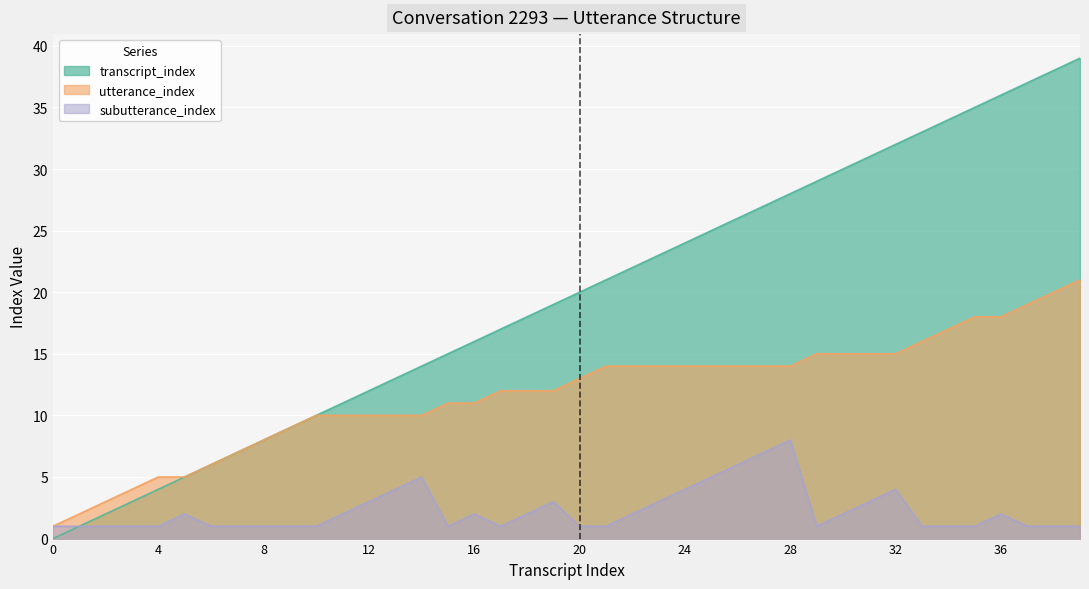

How many data points in utterance_index are less than 13?

20